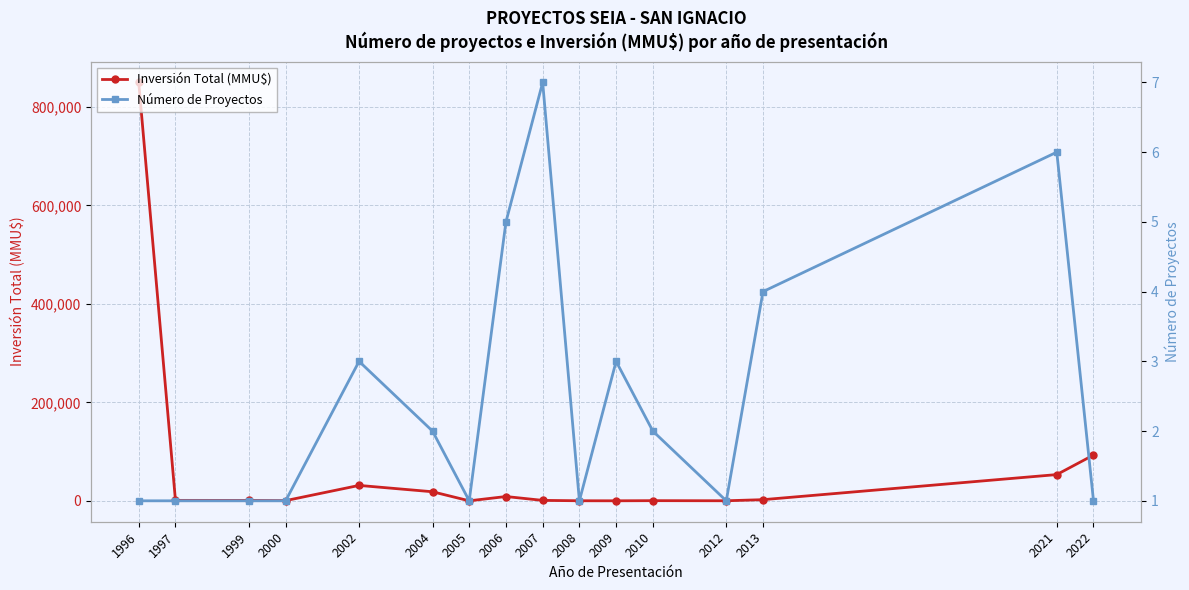

Is it true that Inversión Total (MMU$) equals 100 at 2012?

True